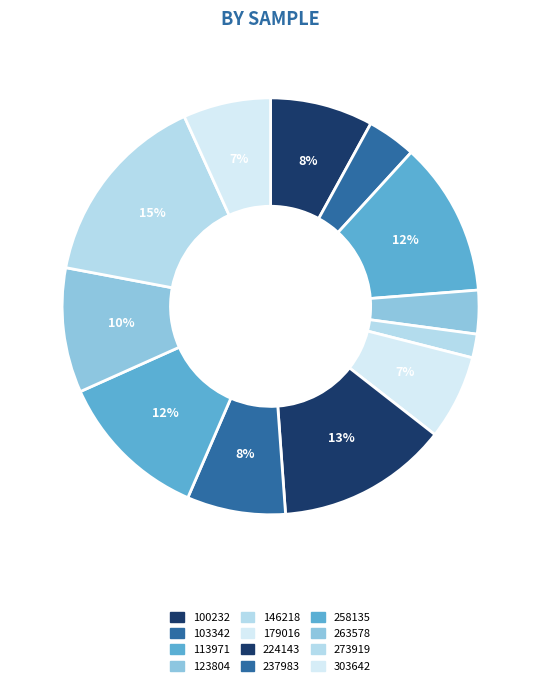

To the nearest percent, what is the difference between the 303642 and 258135 slice percentages?

5%